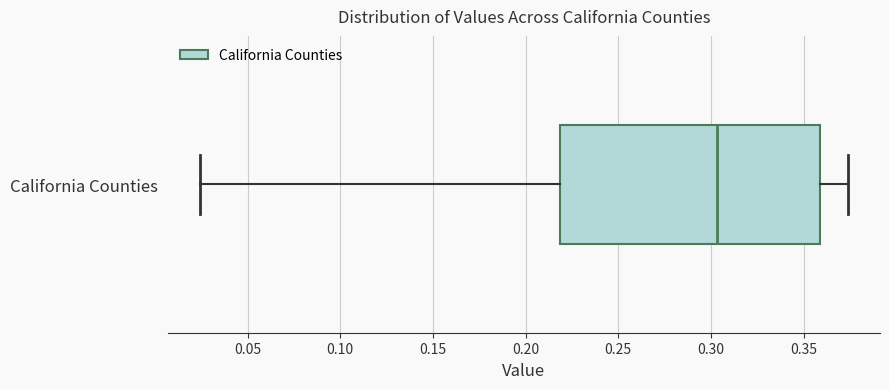

Read this box plot against the x-axis: the position of the median line, the range covered by the box, and the ends of both whiskers. The values are not printed on the chart, so give them approximately, as read against the axis.

median 0.305, box 0.220 to 0.360, whiskers 0.025 to 0.375